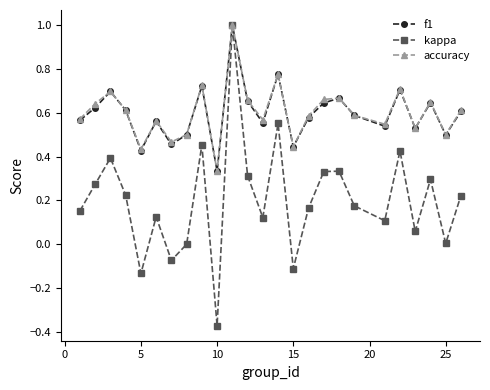

What is the value of the f1 point at the 11th from the left?

1.0